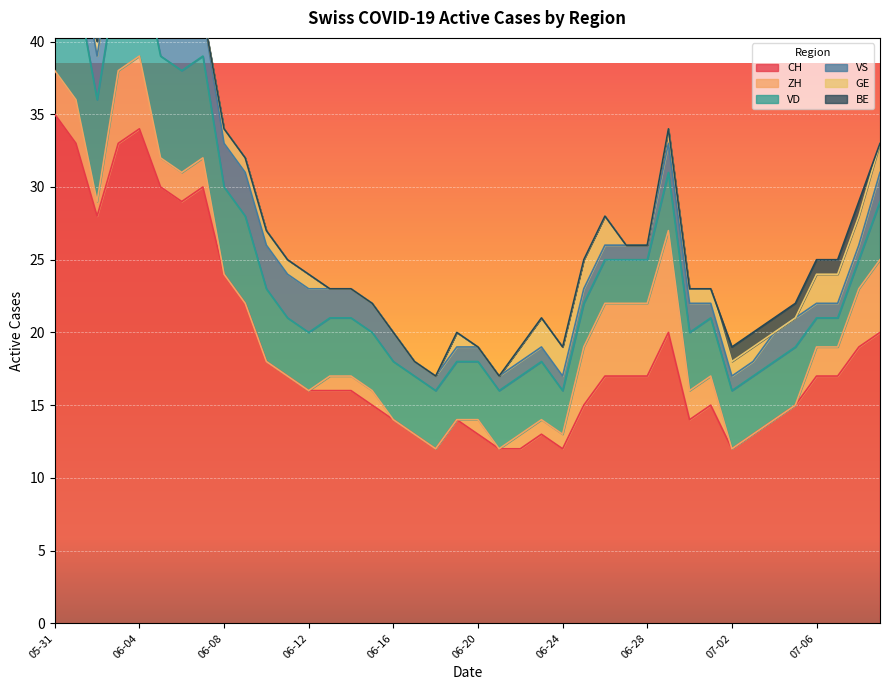

What is the average value of the ZH series?

2